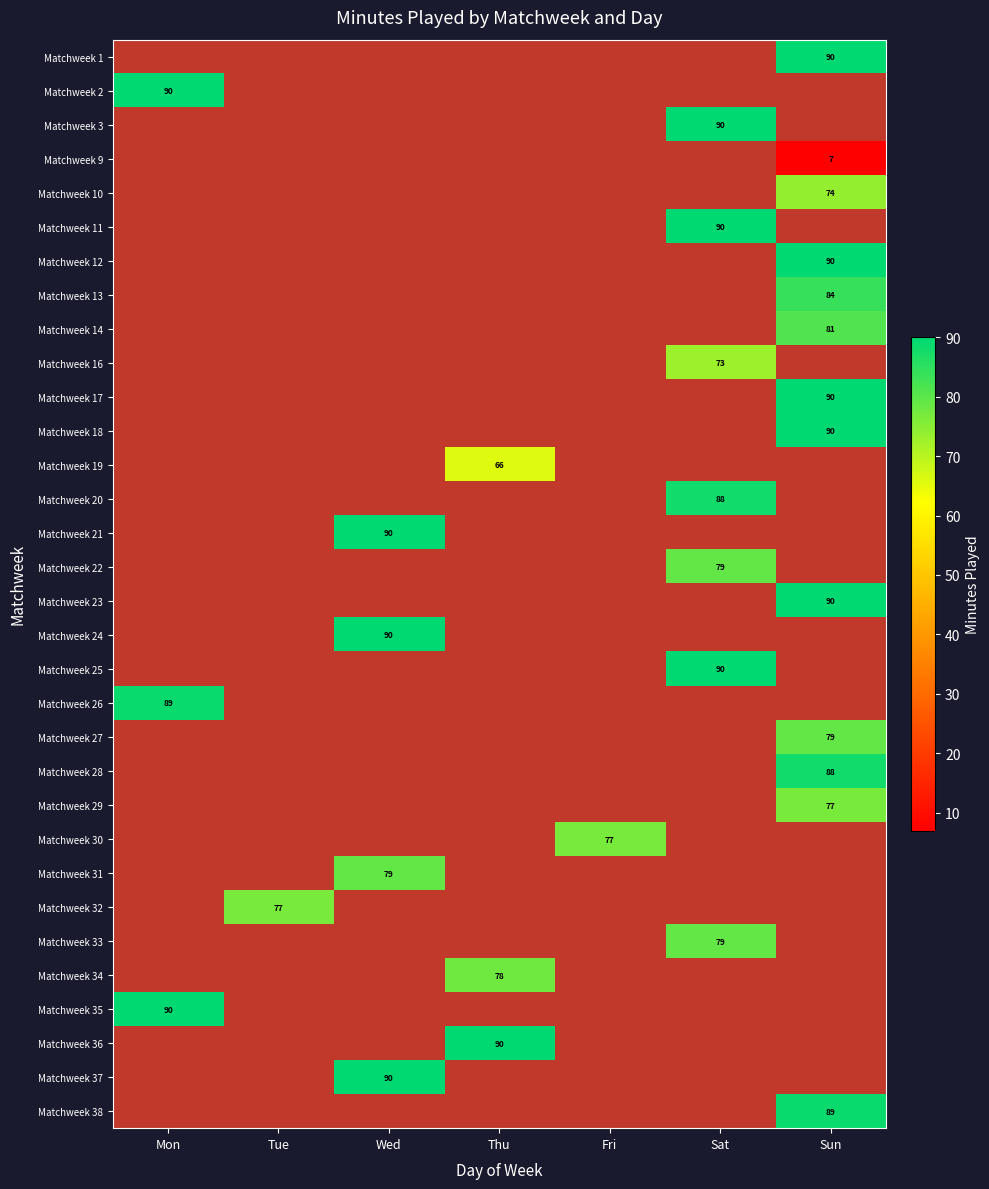

True or false: Matchweek 28 has a value of 146 at Sun.

False